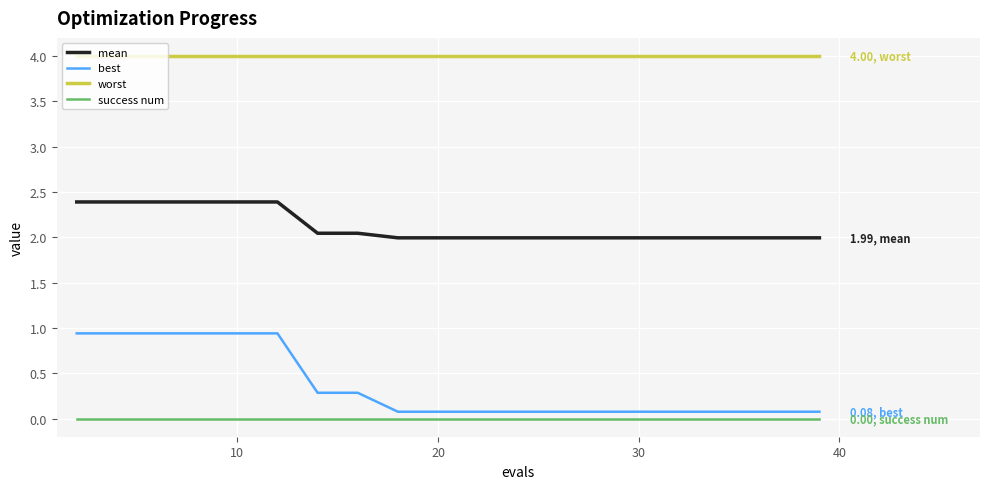

True or false: success num and mean intersect in this chart.

False